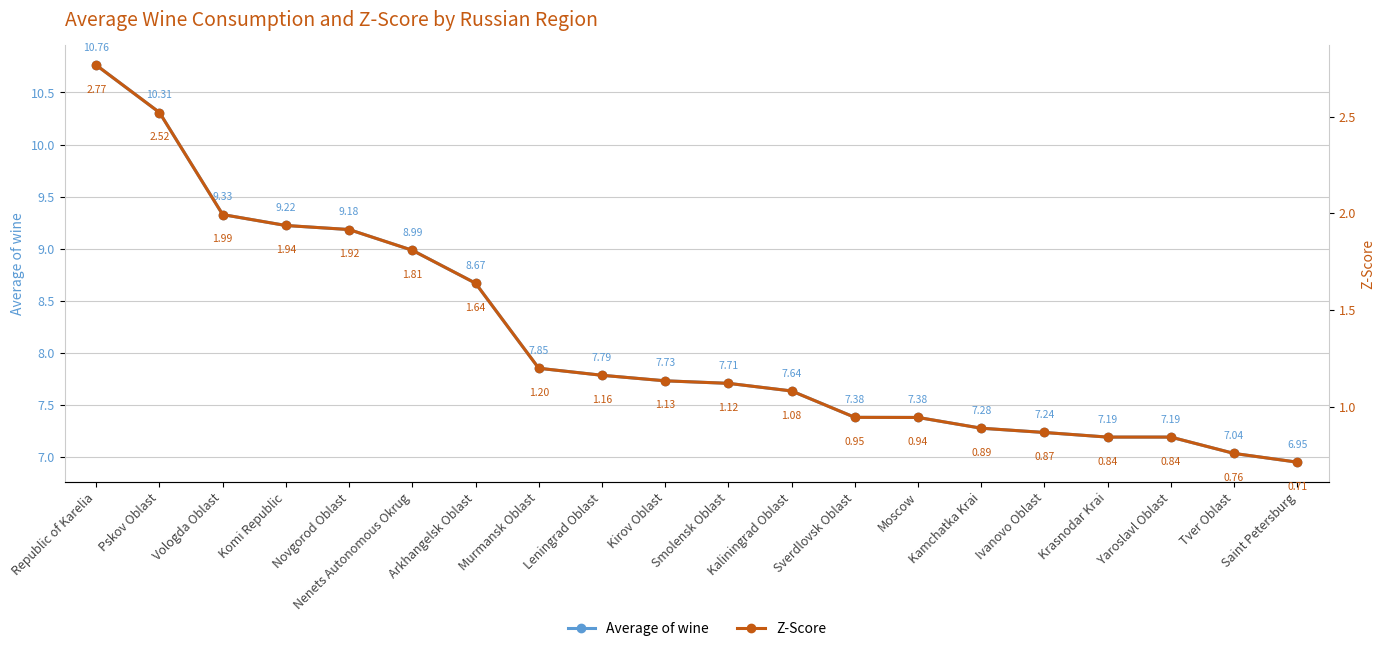

What are all the series names shown in the legend?

Average of wine, Z-Score